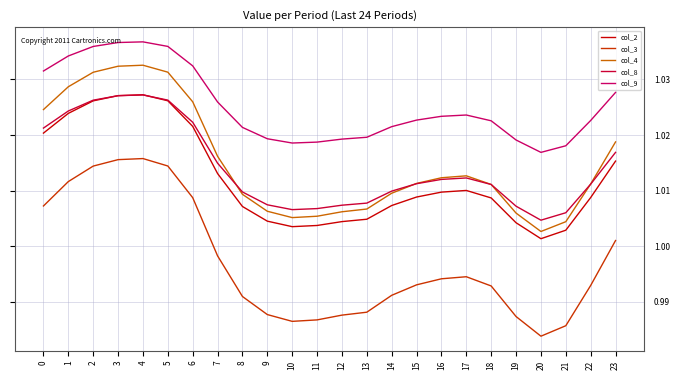

At which category does the chart reach its minimum across all series?

20